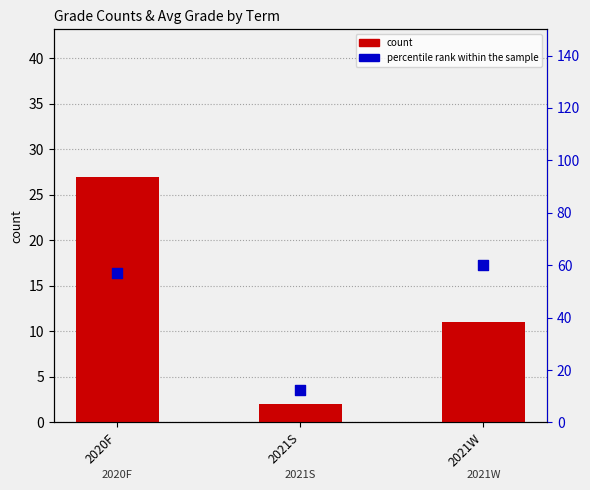

Is the value of count at 2020F greater than the value of percentile rank within the sample at 2021W?

No